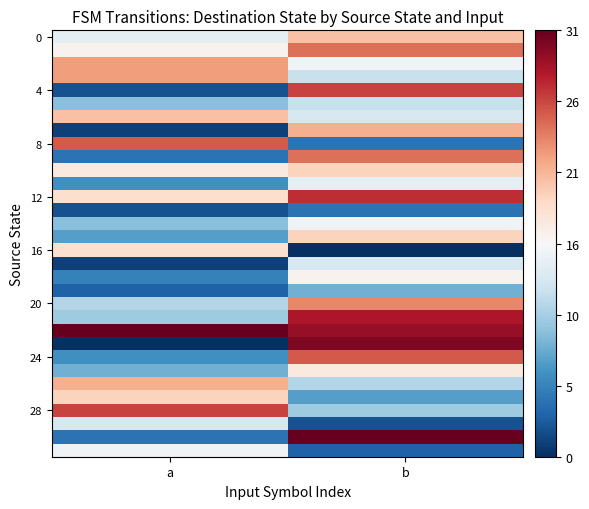

What is the total value across all series at a?

385